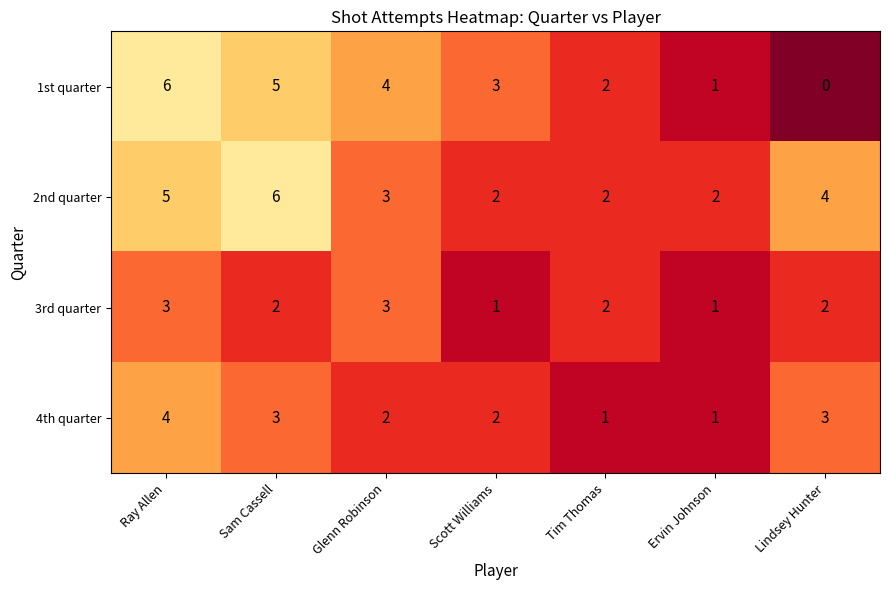

How many distinct data groups are displayed?

4